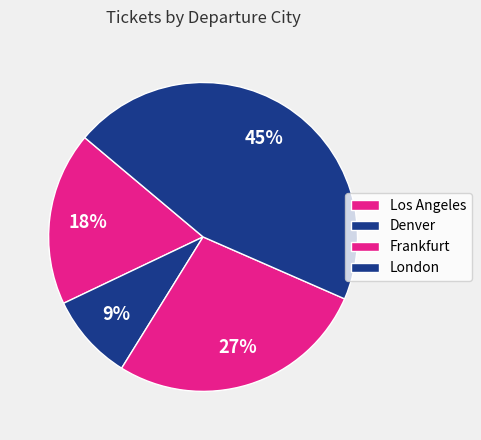

What percentage is the Denver slice, to the nearest percent?

9%